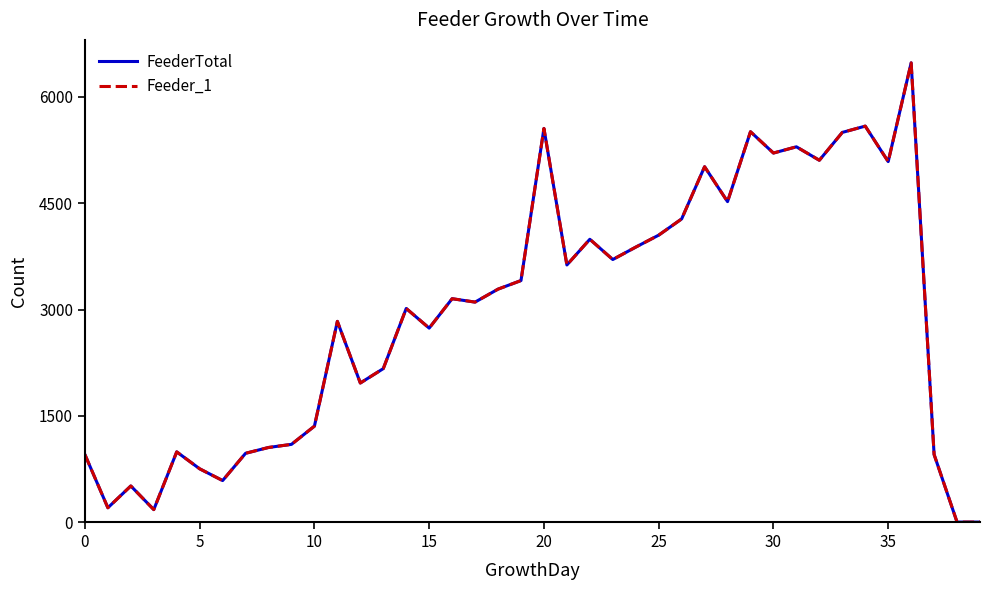

What is the average value of the FeederTotal series?

2942